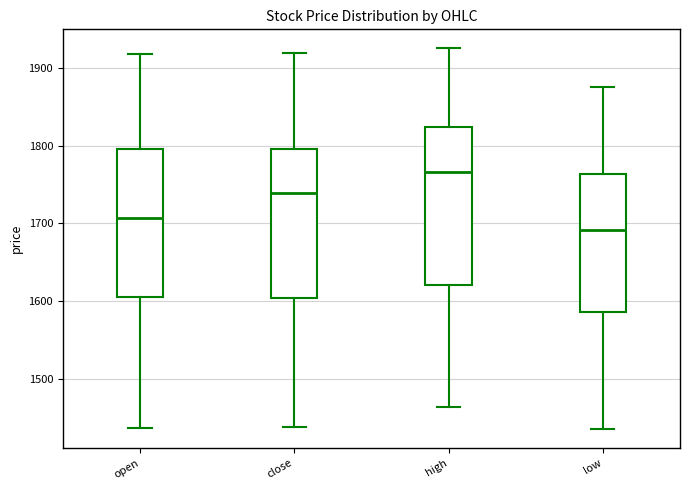

Which box has the lowest median line?

low